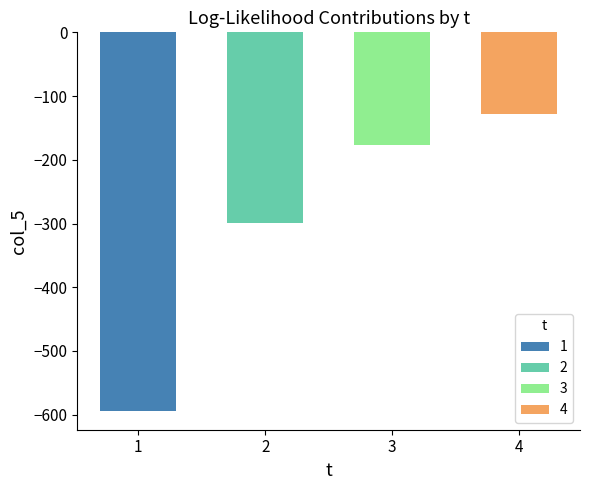

Reading right to left, what are all the values shown in this chart?

-127.6	-176.8	-298.7	-593.9